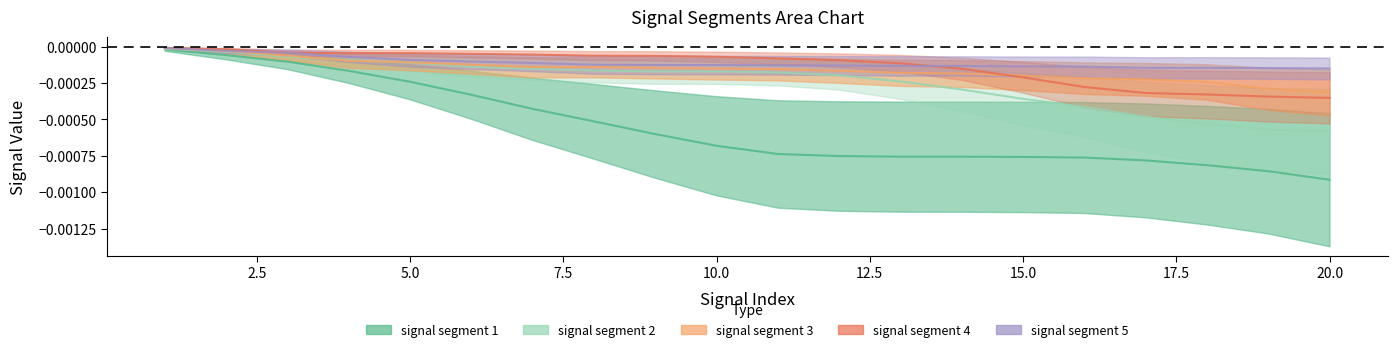

List the series in order of their peak value, lowest first.

signal segment 1, signal segment 2, signal segment 3, signal segment 5, signal segment 4